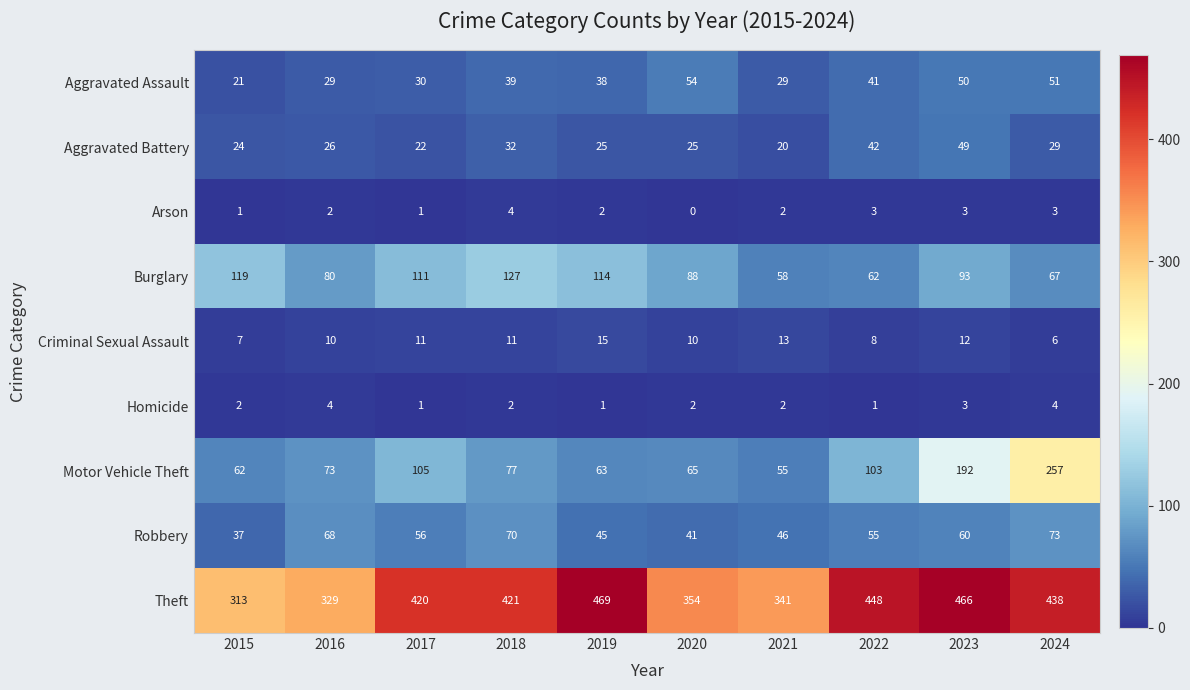

List the labels in order of Burglary value, smallest first.

2021, 2022, 2024, 2016, 2020, 2023, 2017, 2019, 2015, 2018